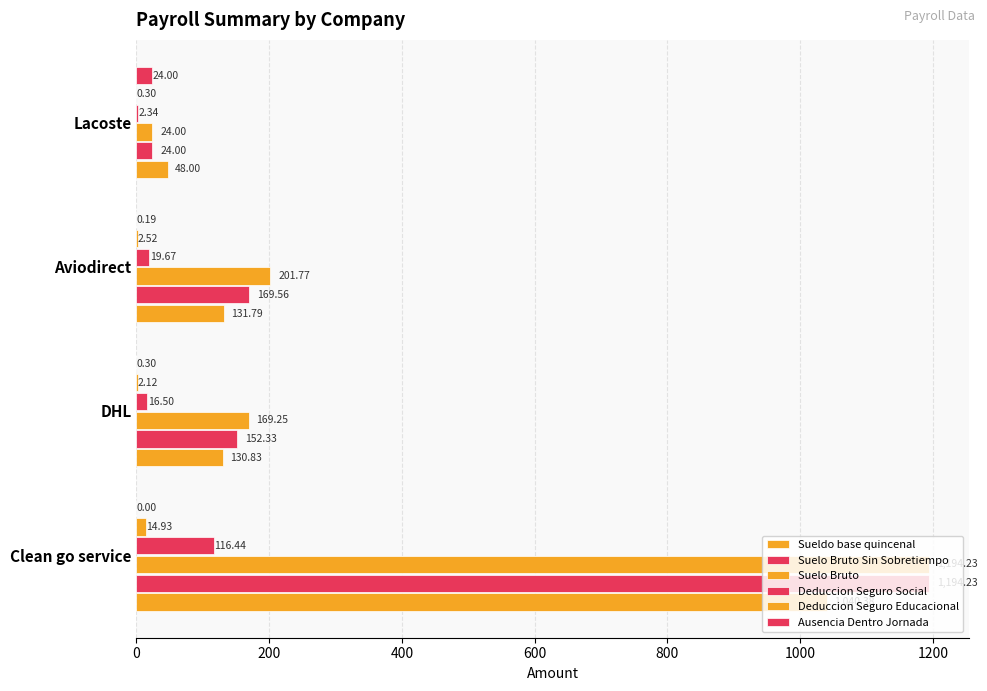

Reading left to right, transcribe all the data shown in this chart.

Sueldo base quincenal: 1040.4	130.8	131.8	48.0
Suelo Bruto Sin Sobretiempo: 1194.2	152.3	169.6	24.0
Suelo Bruto: 1194.2	169.2	201.8	24.0
Deduccion Seguro Social: 116.4	16.5	19.7	2.3
Deduccion Seguro Educacional: 14.9	2.1	2.5	0.3
Ausencia Dentro Jornada: 0.0	0.3	0.2	24.0